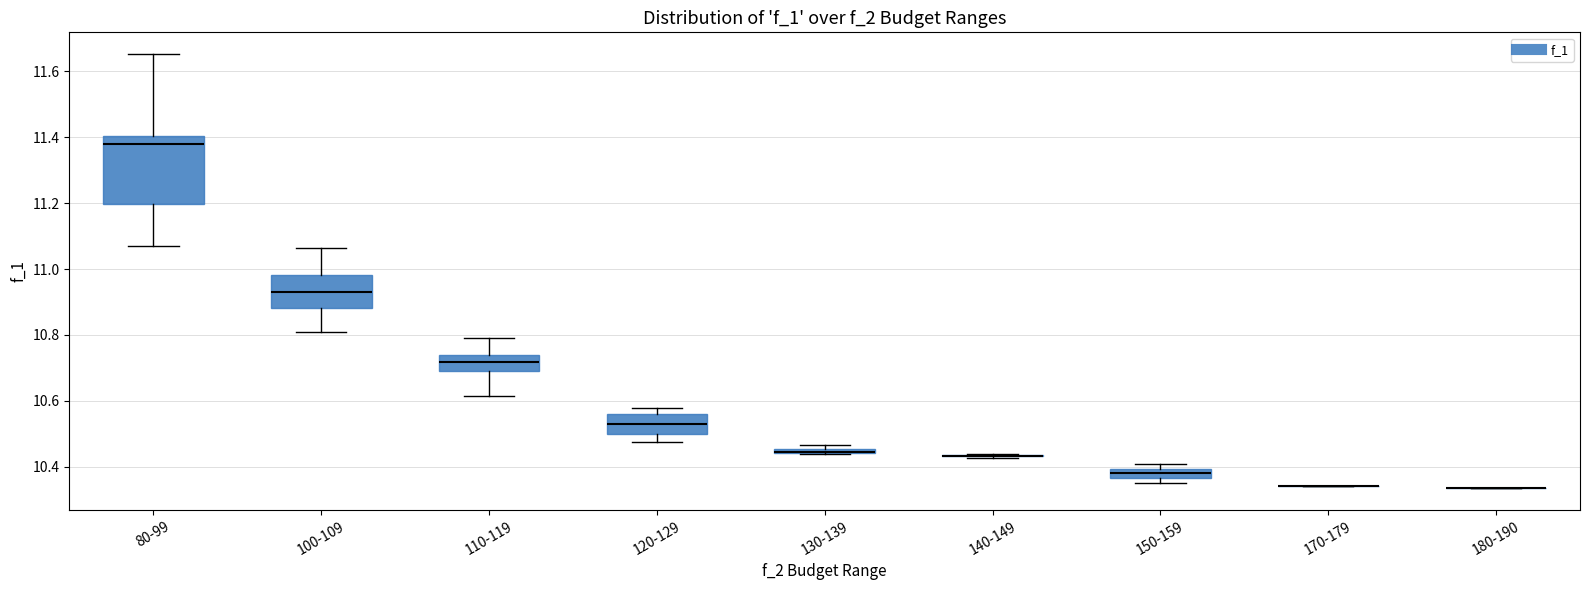

Where does the median line of the box for 100-109 sit on the y-axis? The values are not printed on the chart, so give them approximately, as read against the axis.

10.94